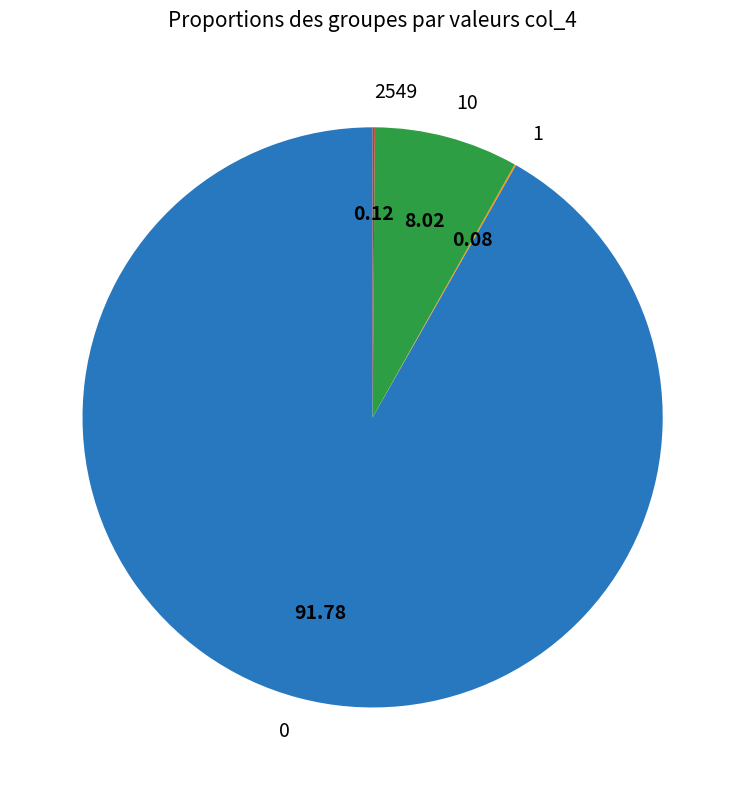

Is 0 the majority of the pie?

Yes